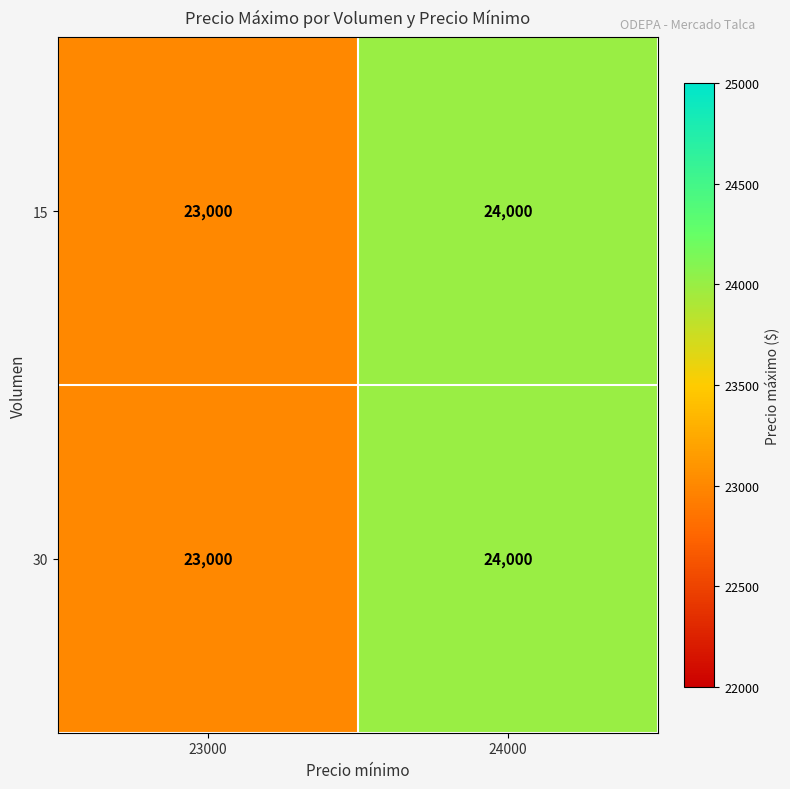

Is it true that 15 equals 31119 at 23000?

False